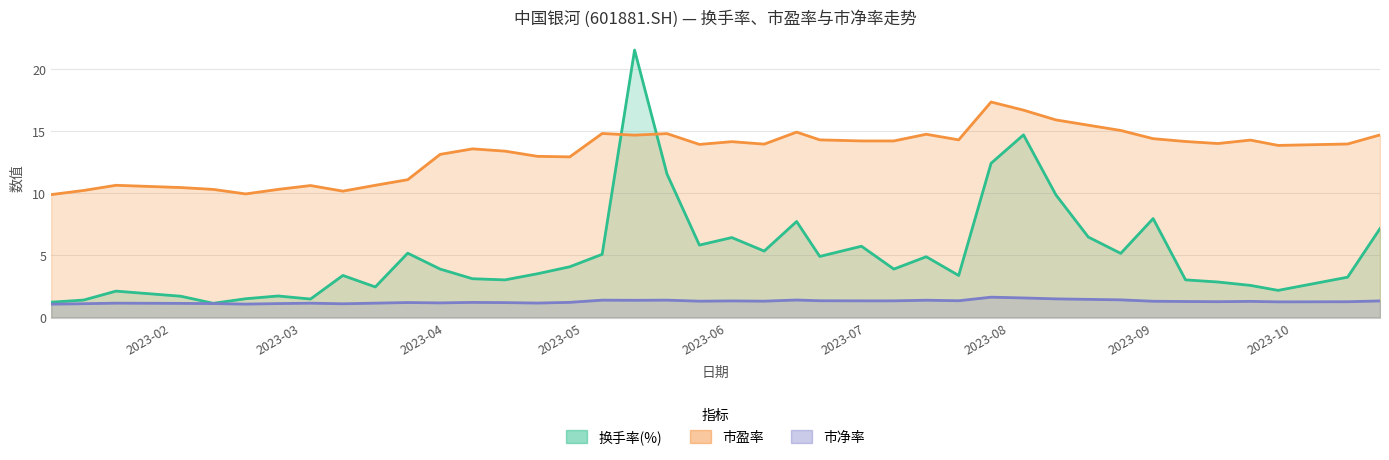

Which has a higher value, 2023-06-30 or 2023-02-24?

2023-06-30